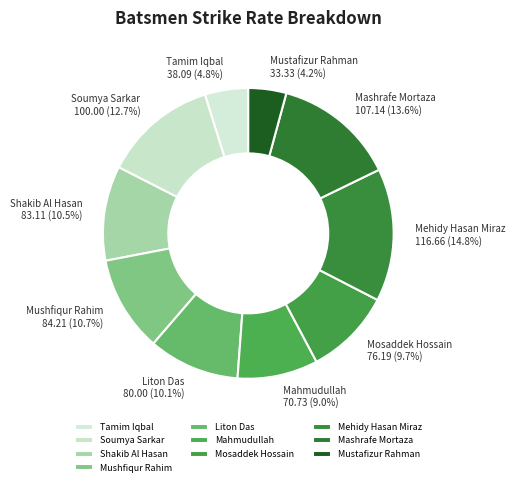

What is the ratio of the value at Liton Das to the value at Soumya Sarkar?

0.8